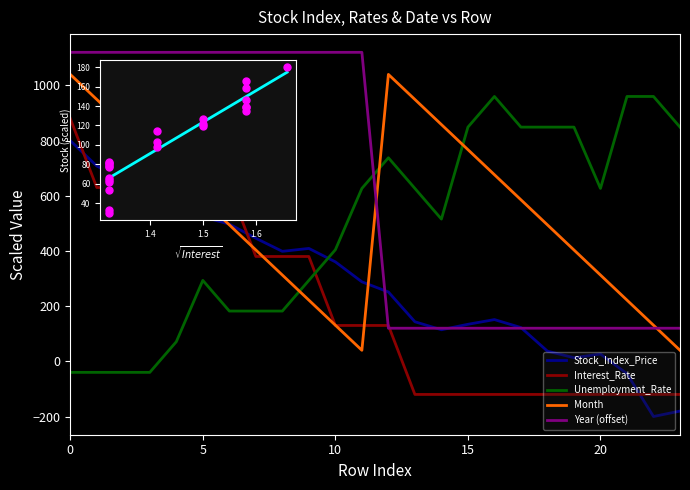

Which series has the largest total across all categories?

Year